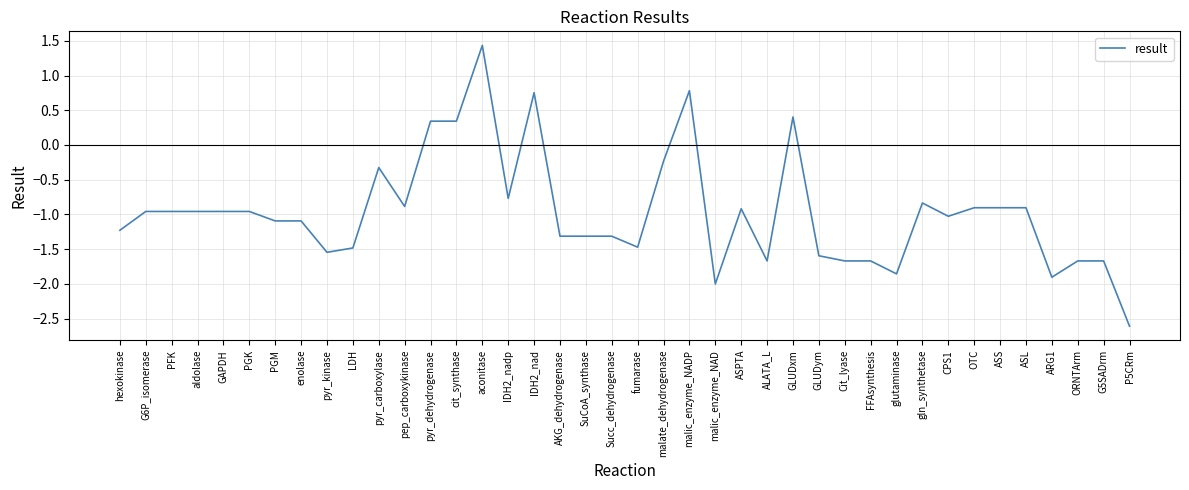

Where is the data nearest to the value 0?

malate_dehydrogenase